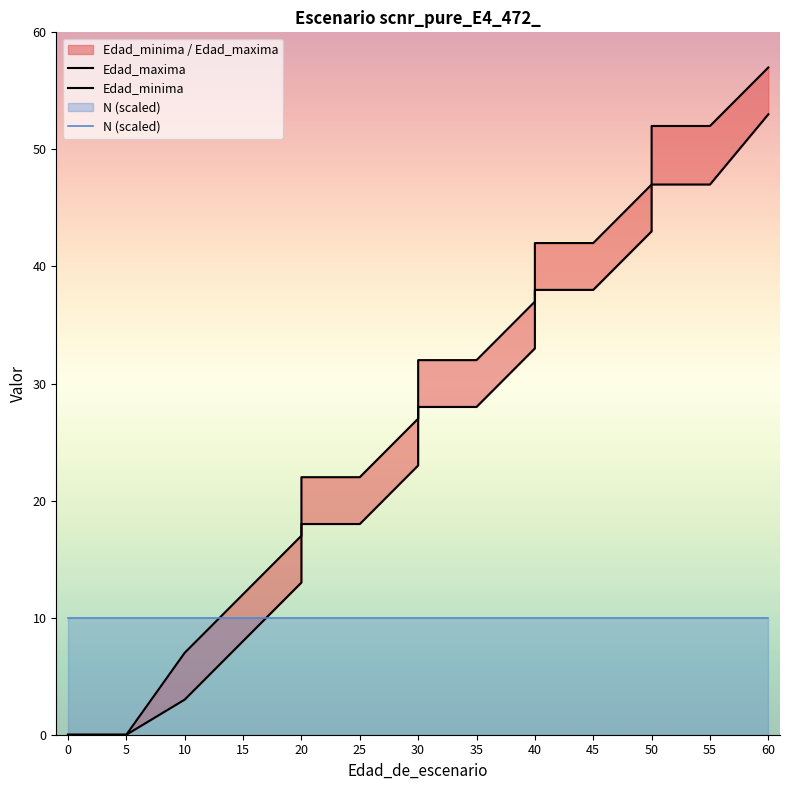

What is the label of the 15th point from the right?

10